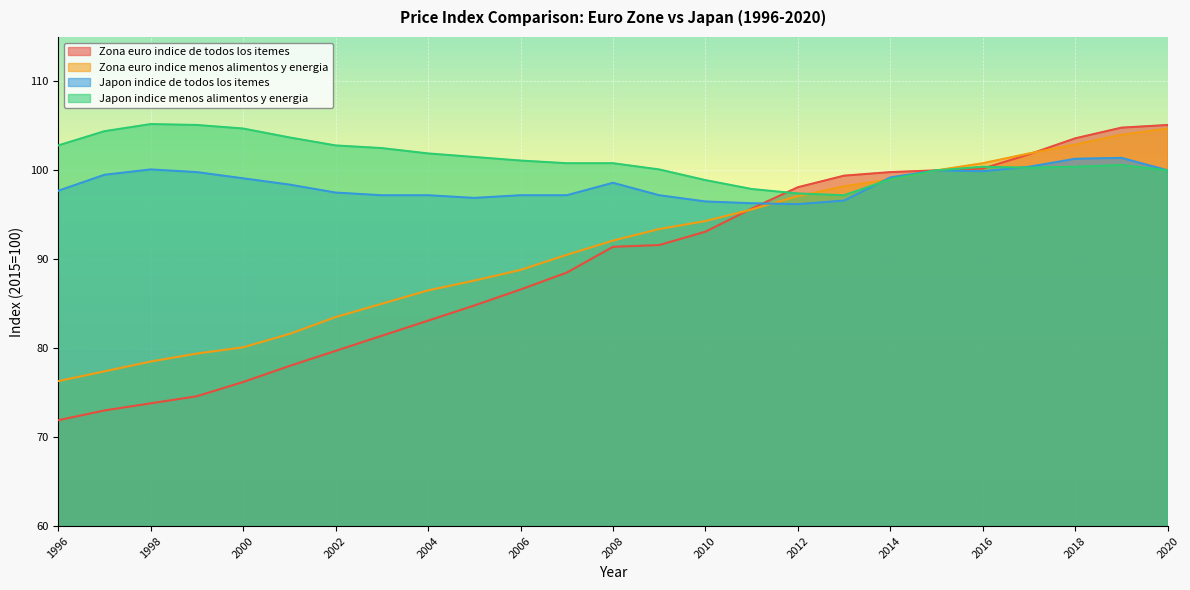

List the series in order of their peak value, lowest first.

Japon indice de todos los itemes, Zona euro indice menos alimentos y energia, Zona euro indice de todos los itemes, Japon indice menos alimentos y energia